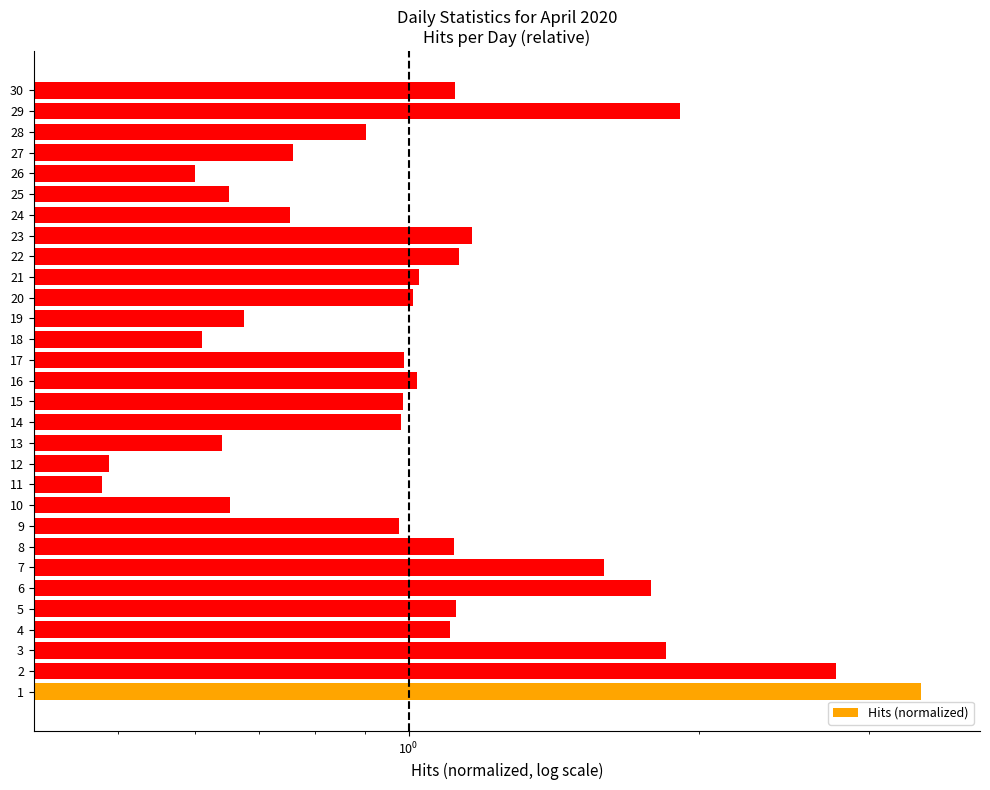

What is the difference between the values at 23 and 16?

0.1